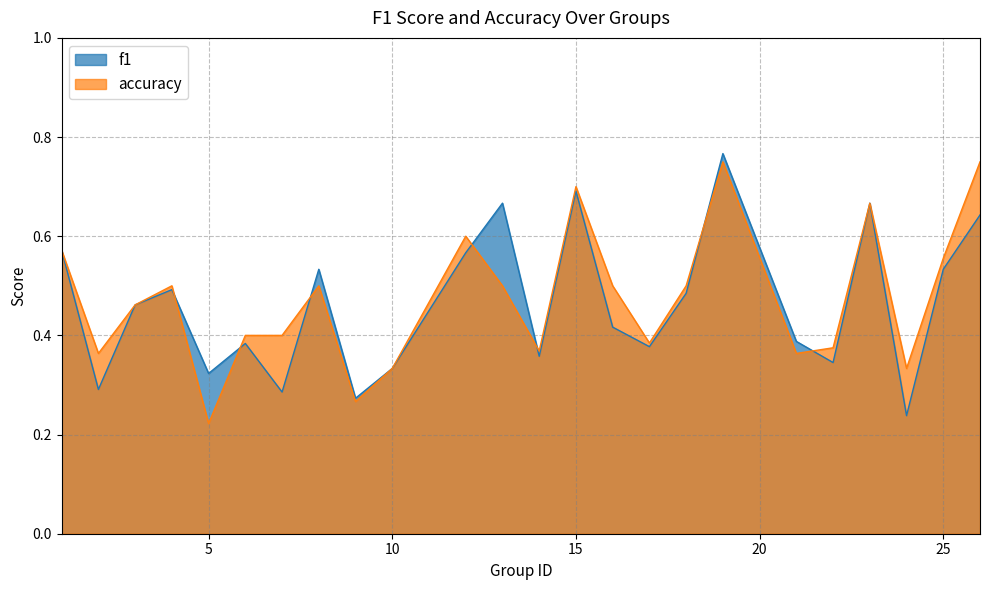

Reading right to left, list all the values displayed in this chart.

f1: 0.6	0.5	0.2	0.7	0.3	0.4	0.8	0.5	0.4	0.4	0.7	0.4	0.7	0.6	0.3	0.3	0.5	0.3	0.4	0.3	0.5	0.5	0.3	0.6
accuracy: 0.8	0.6	0.3	0.7	0.4	0.4	0.8	0.5	0.4	0.5	0.7	0.4	0.5	0.6	0.3	0.3	0.5	0.4	0.4	0.2	0.5	0.5	0.4	0.6